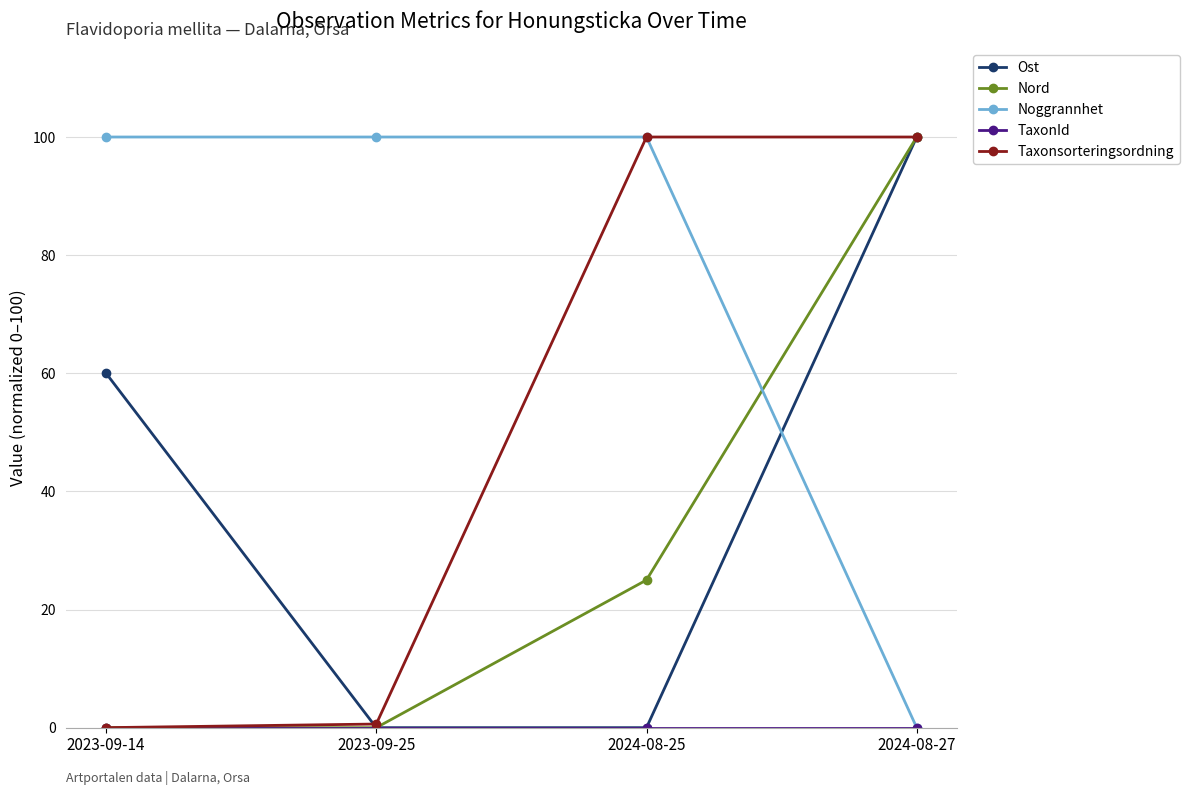

True or false: Nord has more than 1 points higher than both neighbors.

False